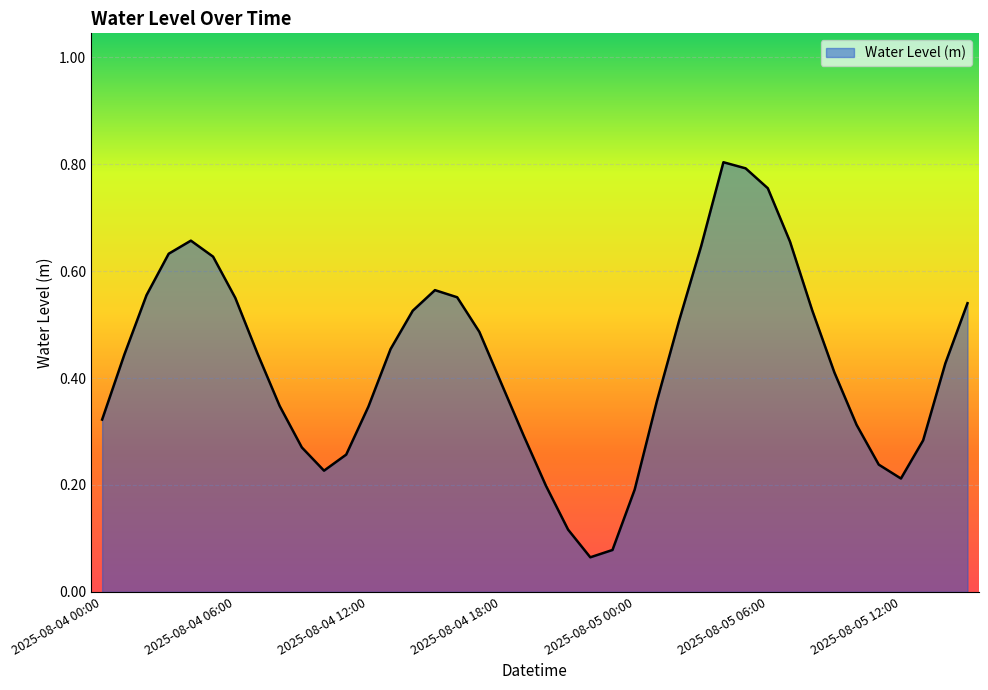

List the labels in order of value, largest first.

2025-08-05 04:00, 2025-08-05 05:00, 2025-08-05 06:00, 2025-08-04 04:00, 2025-08-05 07:00, 2025-08-05 03:00, 2025-08-04 03:00, 2025-08-04 05:00, 2025-08-04 15:00, 2025-08-04 02:00, 2025-08-04 16:00, 2025-08-04 06:00, 2025-08-05 15:00, 2025-08-05 08:00, 2025-08-04 14:00, 2025-08-05 02:00, 2025-08-04 17:00, 2025-08-04 13:00, 2025-08-04 07:00, 2025-08-04 01:00, 2025-08-05 14:00, 2025-08-05 09:00, 2025-08-04 18:00, 2025-08-05 01:00, 2025-08-04 08:00, 2025-08-04 12:00, 2025-08-04 00:00, 2025-08-05 10:00, 2025-08-04 19:00, 2025-08-05 13:00, 2025-08-04 09:00, 2025-08-04 11:00, 2025-08-05 11:00, 2025-08-04 10:00, 2025-08-05 12:00, 2025-08-04 20:00, 2025-08-05 00:00, 2025-08-04 21:00, 2025-08-04 23:00, 2025-08-04 22:00